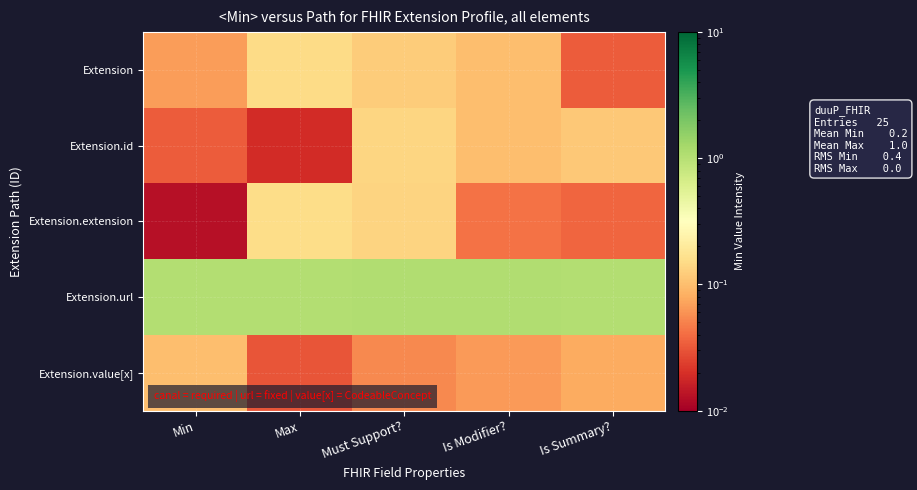

Which label corresponds to the largest value in the chart?

Must Support?